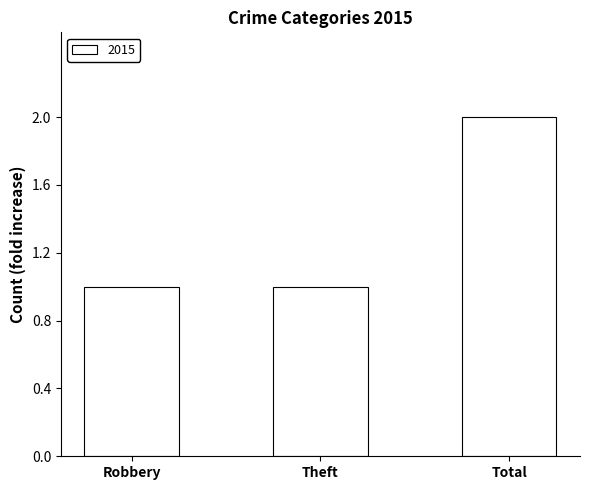

What is the label of the 1st bar from the left?

Robbery